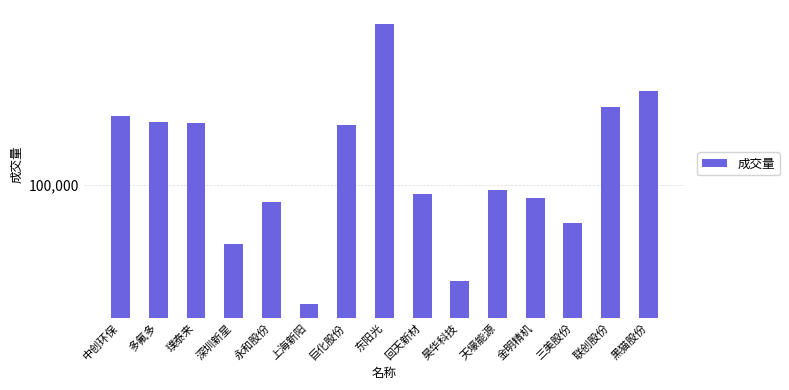

What is the minimum value shown in the chart?

26170